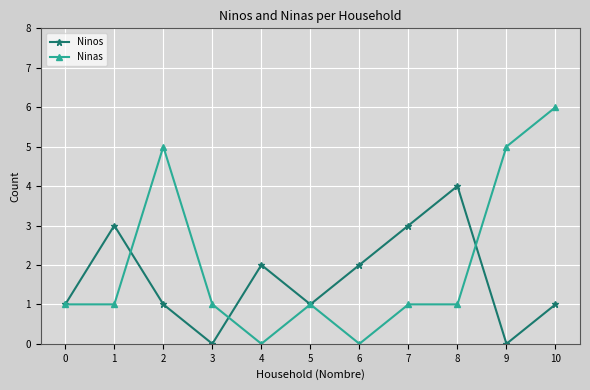

Reading right to left, list all the values displayed in this chart.

Ninos: 10=1	9=0	8=4	7=3	6=2	5=1	4=2	3=0	2=1	1=3	0=1
Ninas: 10=6	9=5	8=1	7=1	6=0	5=1	4=0	3=1	2=5	1=1	0=1